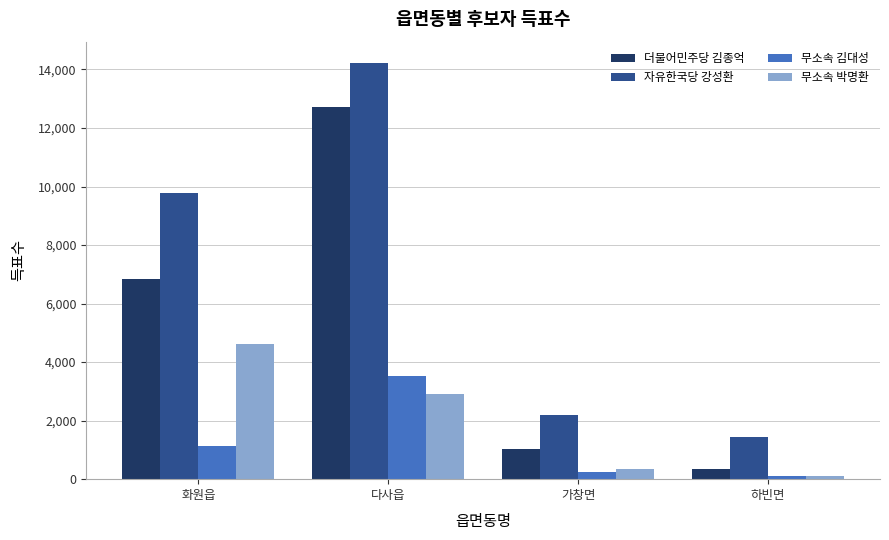

Is the value of 무소속 박명환 at 하빈면 greater than the value of 더불어민주당 김종억 at 하빈면?

No